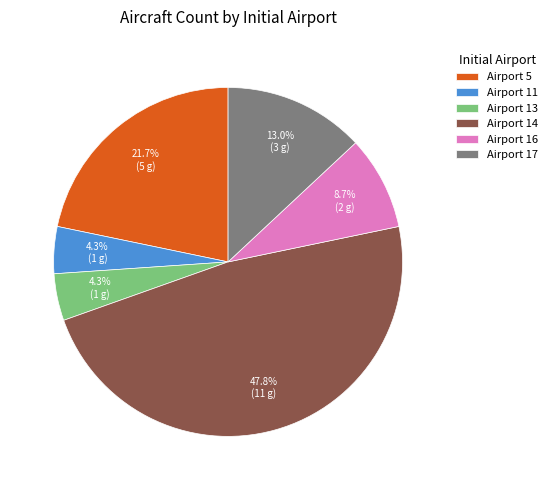

Is the sum of Airport 17 and Airport 16 greater than half?

No